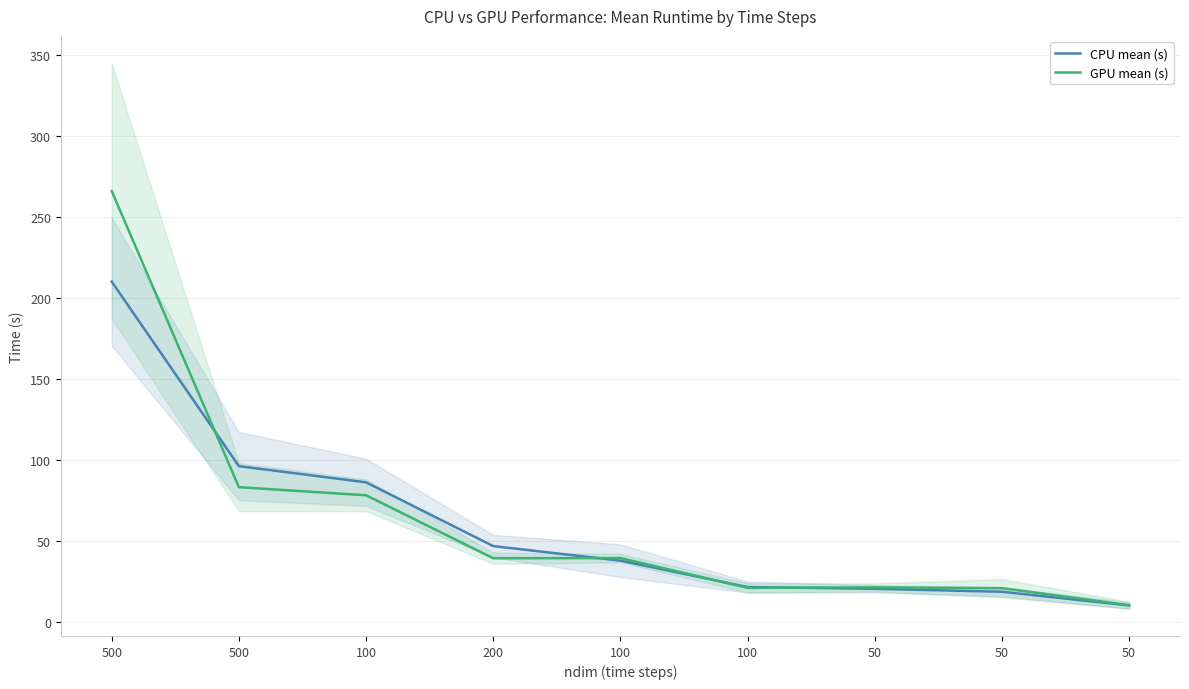

Where is the first local maximum for GPU mean (s)?

100